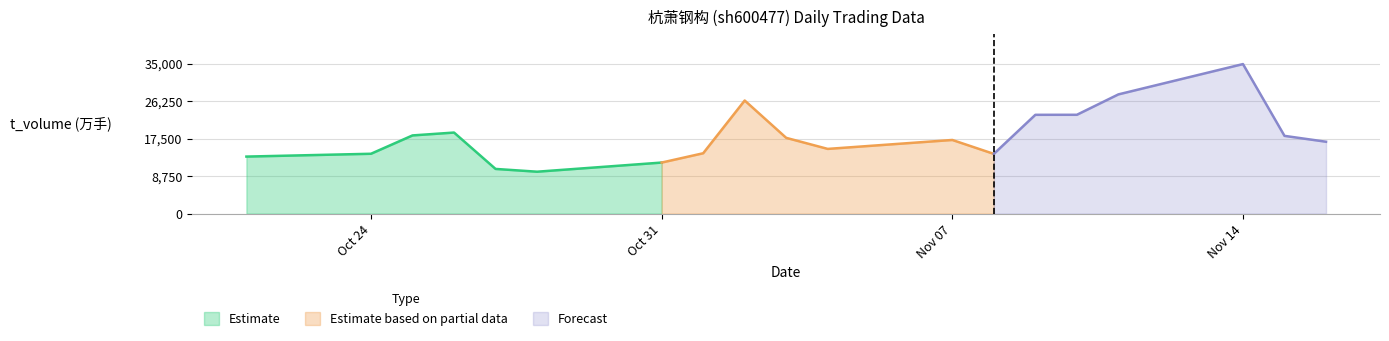

True or false: price and t_change cross at least once.

False